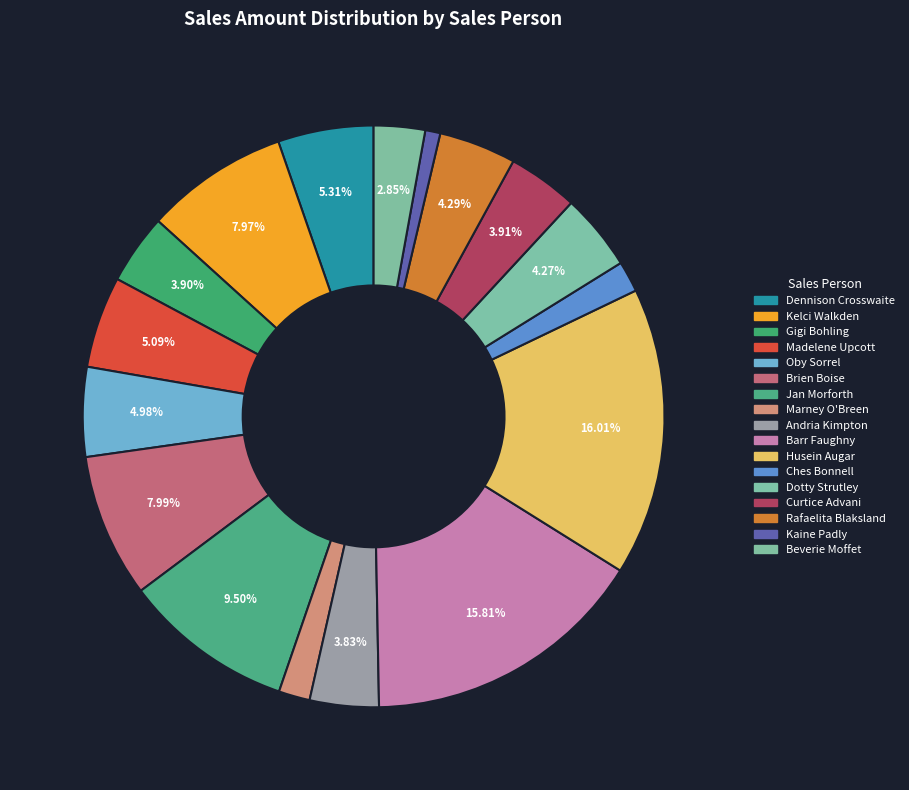

What is the change in value from Ches Bonnell to Curtice Advani?

+3010